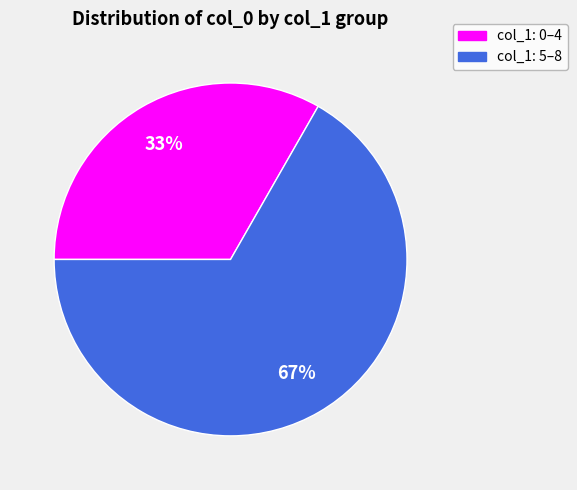

To the nearest percent, what is the average slice percentage?

50%